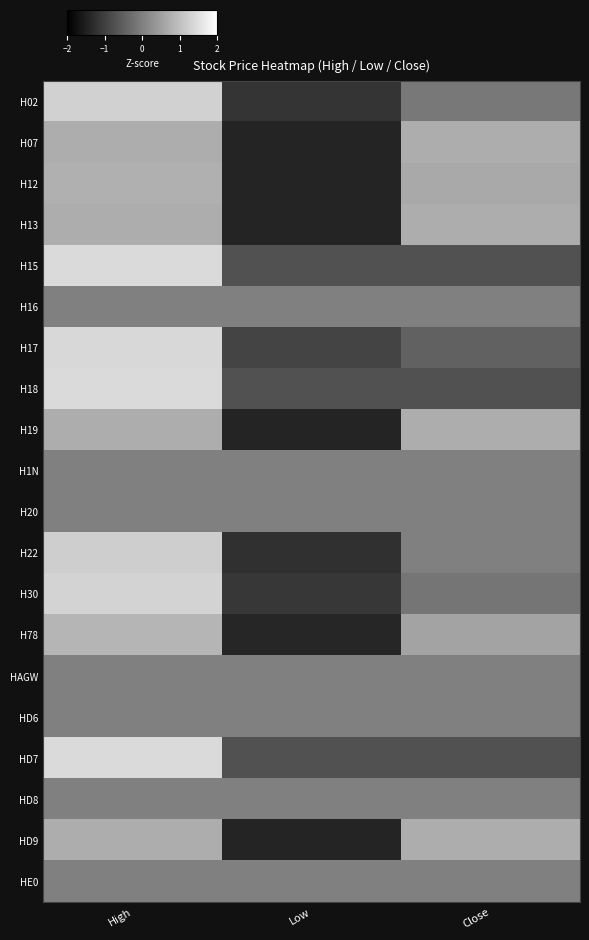

What is the spread (max minus min) of values at Low?

0.7